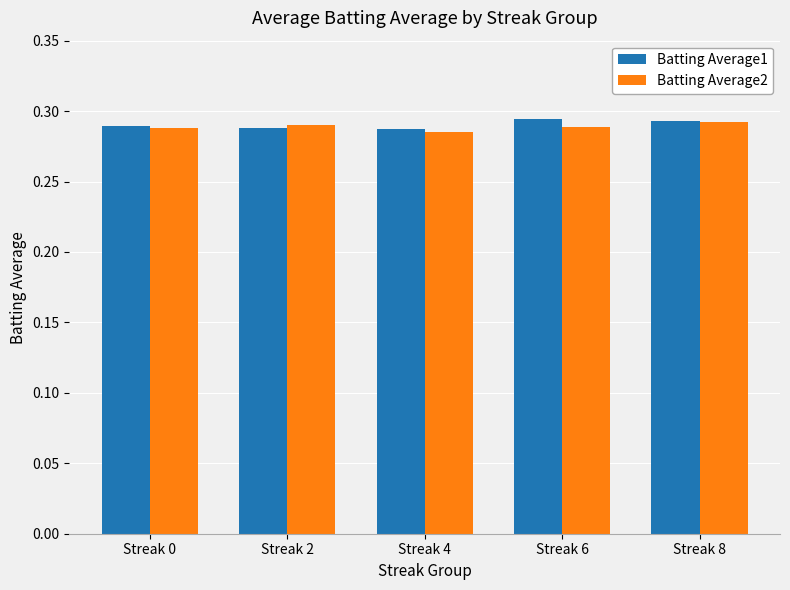

Count the Batting Average1 values in the range 0 to 1.

5